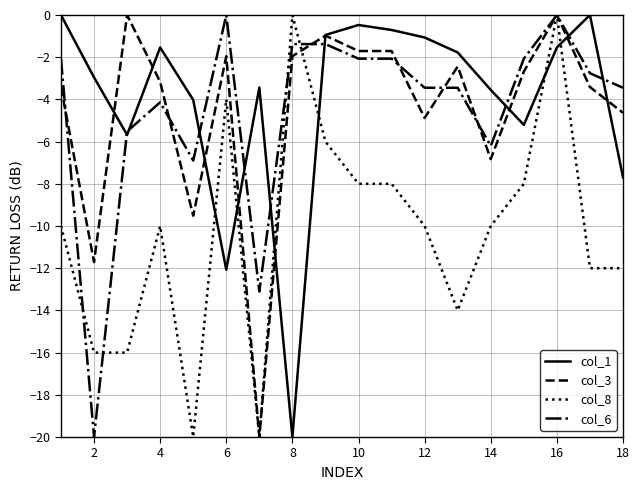

What is the lowest value of the col_6 series?

-20.0